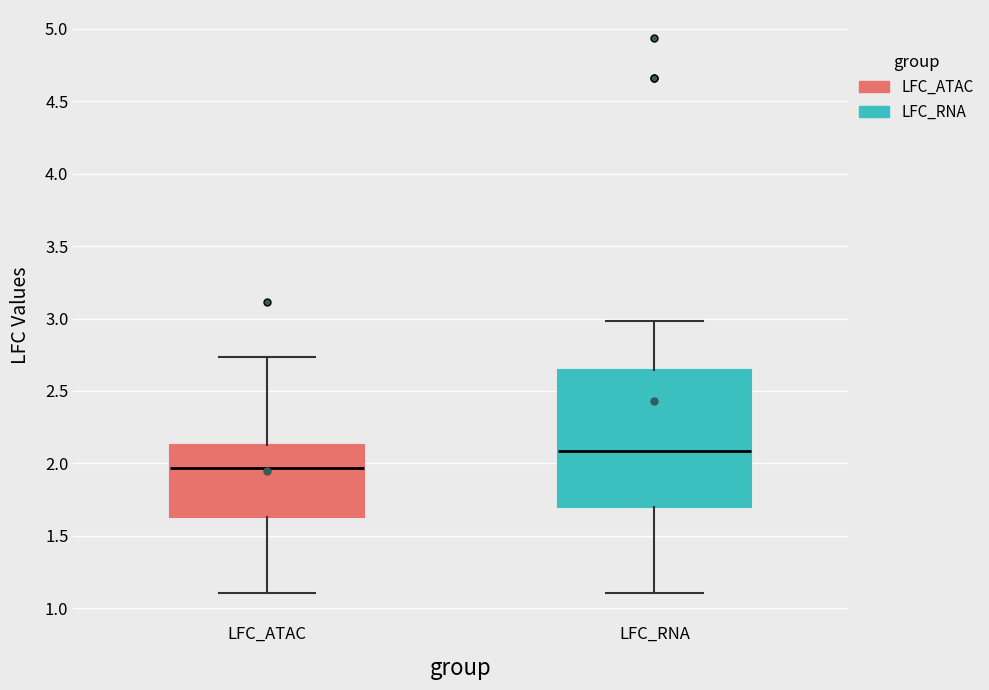

Reading left to right, read every box against the y-axis: the position of its median line, the range the box covers, and the ends of its whiskers. The values are not printed on the chart, so give them approximately, as read against the axis.

LFC_ATAC: median 1.95, box 1.65 to 2.15, whiskers 1.10 to 2.75
LFC_RNA: median 2.10, box 1.70 to 2.65, whiskers 1.10 to 3.00